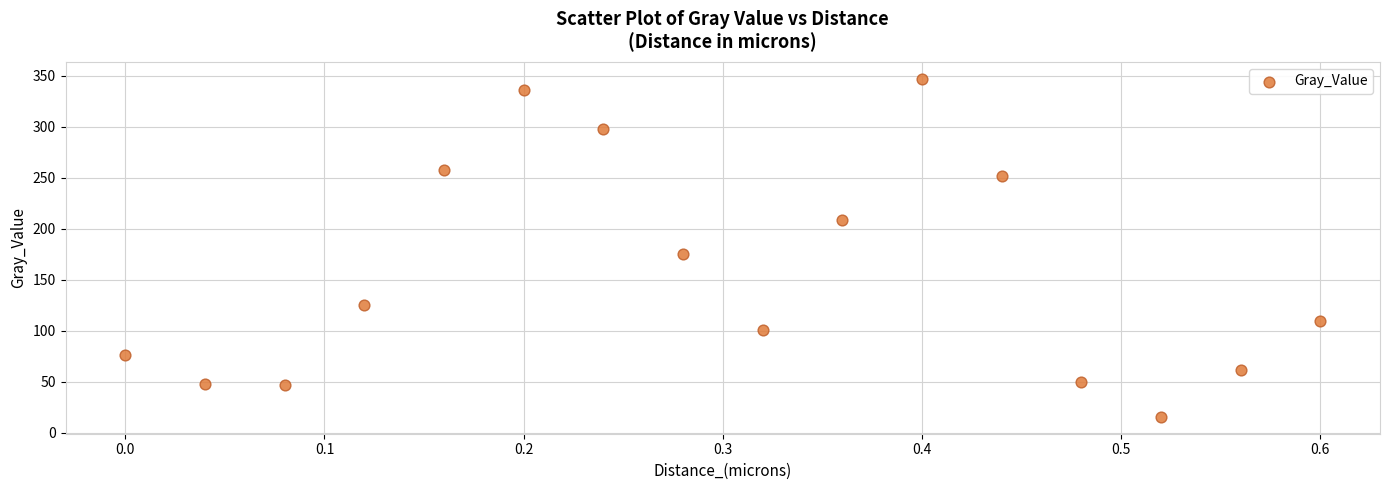

What is the range of Y values (max minus min)?

331.4